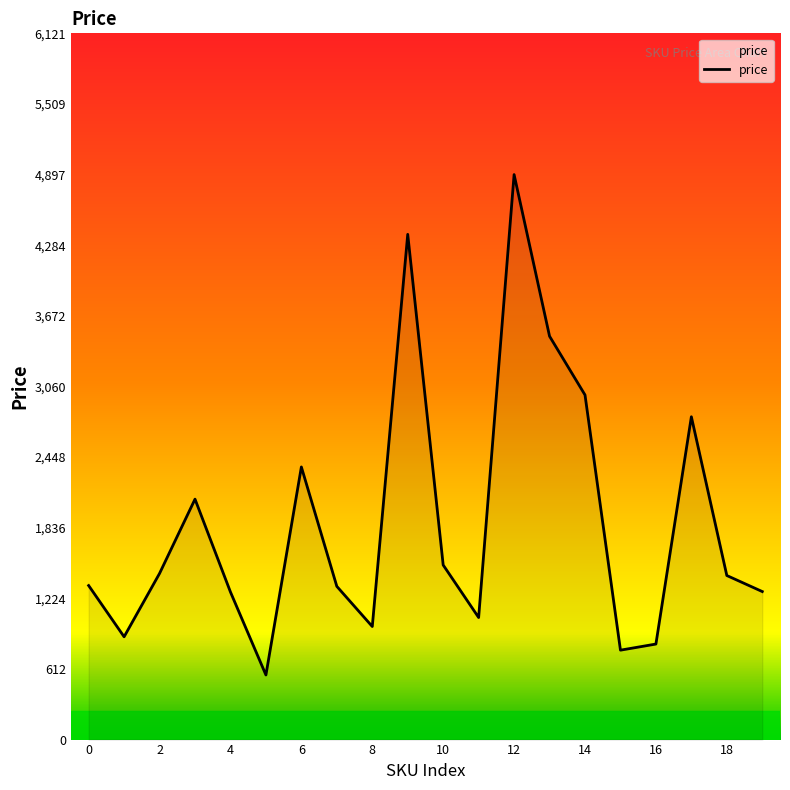

What is the difference between the maximum and minimum values?

4337